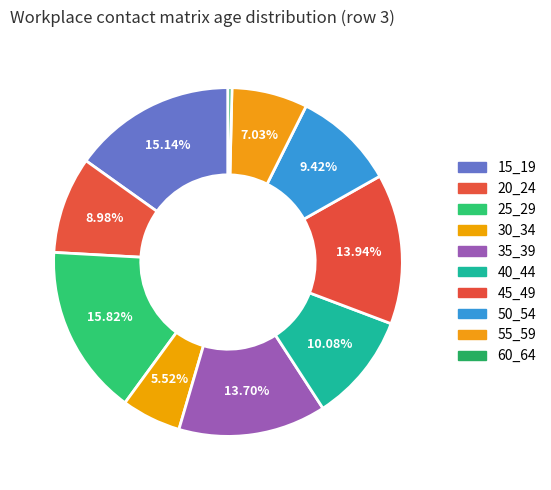

Count the number of slices in the pie.

10